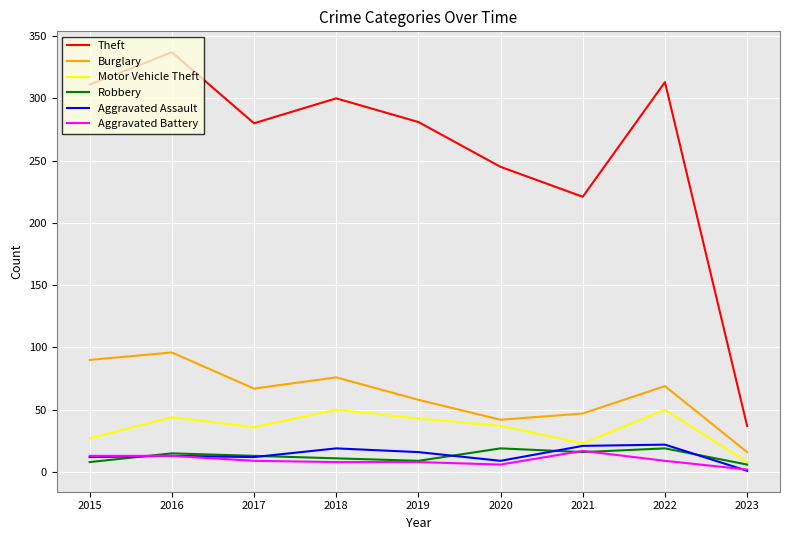

What is the greatest value displayed?

337